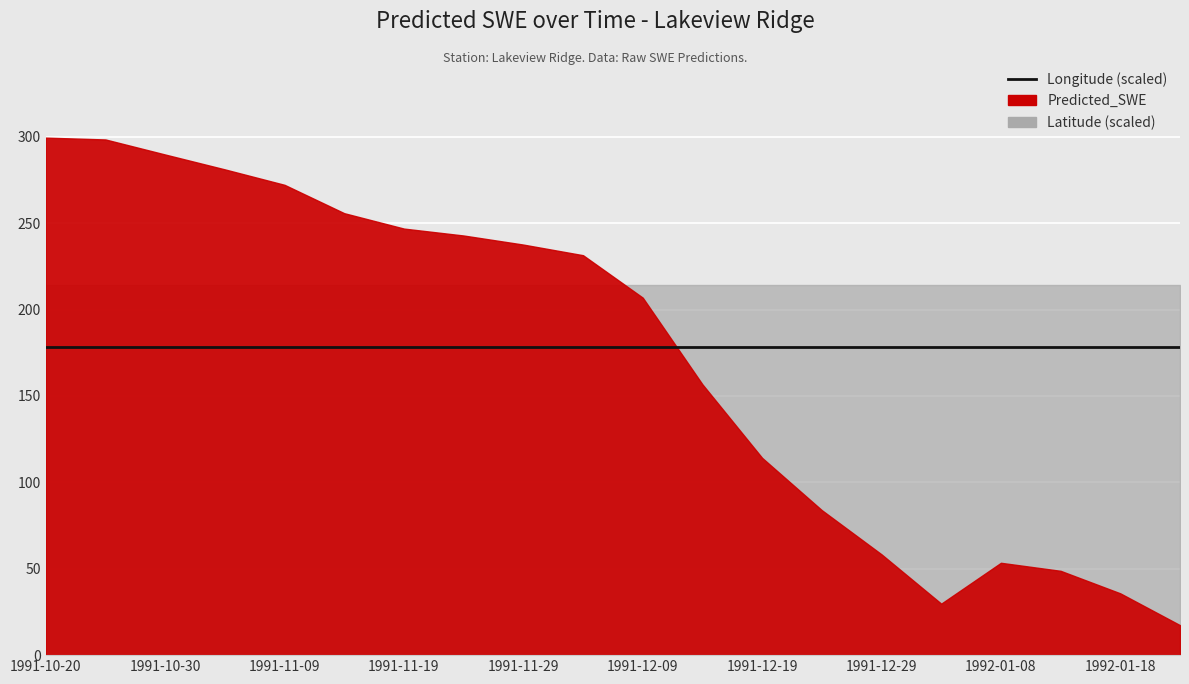

Is the value of Longitude at 1991-11-09 greater than the value of Latitude at 1991-10-25?

No